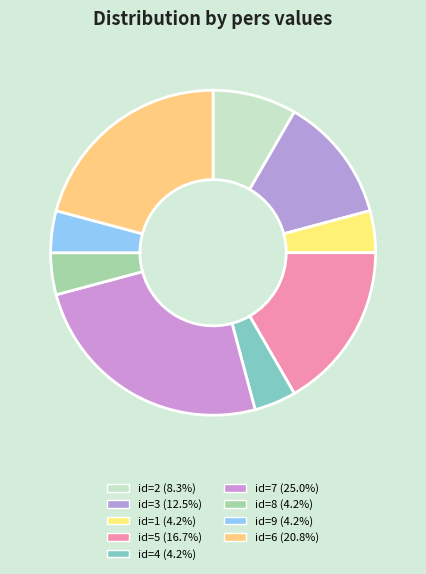

To the nearest percent, what portion does id=4 represent?

4%